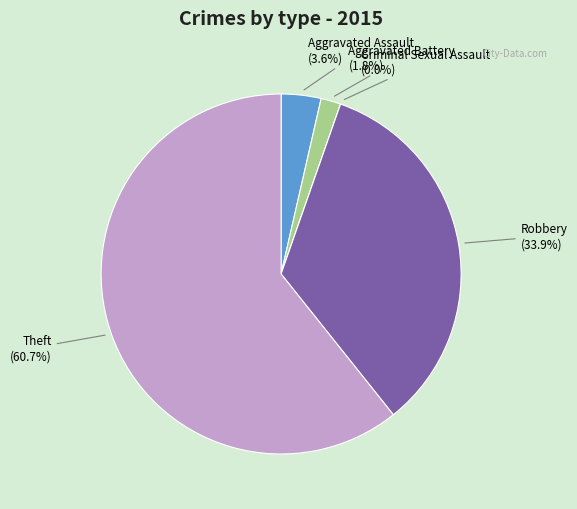

To the nearest percent, what portion does Aggravated Assault represent?

4%